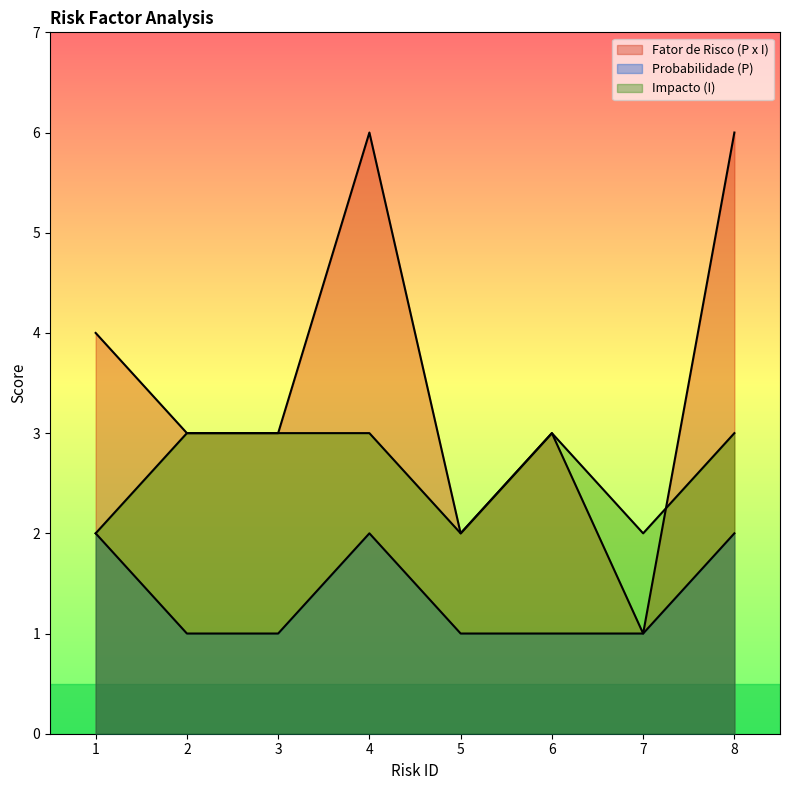

True or false: Probabilidade (P) and Fator de Risco (P x I) intersect in this chart.

False